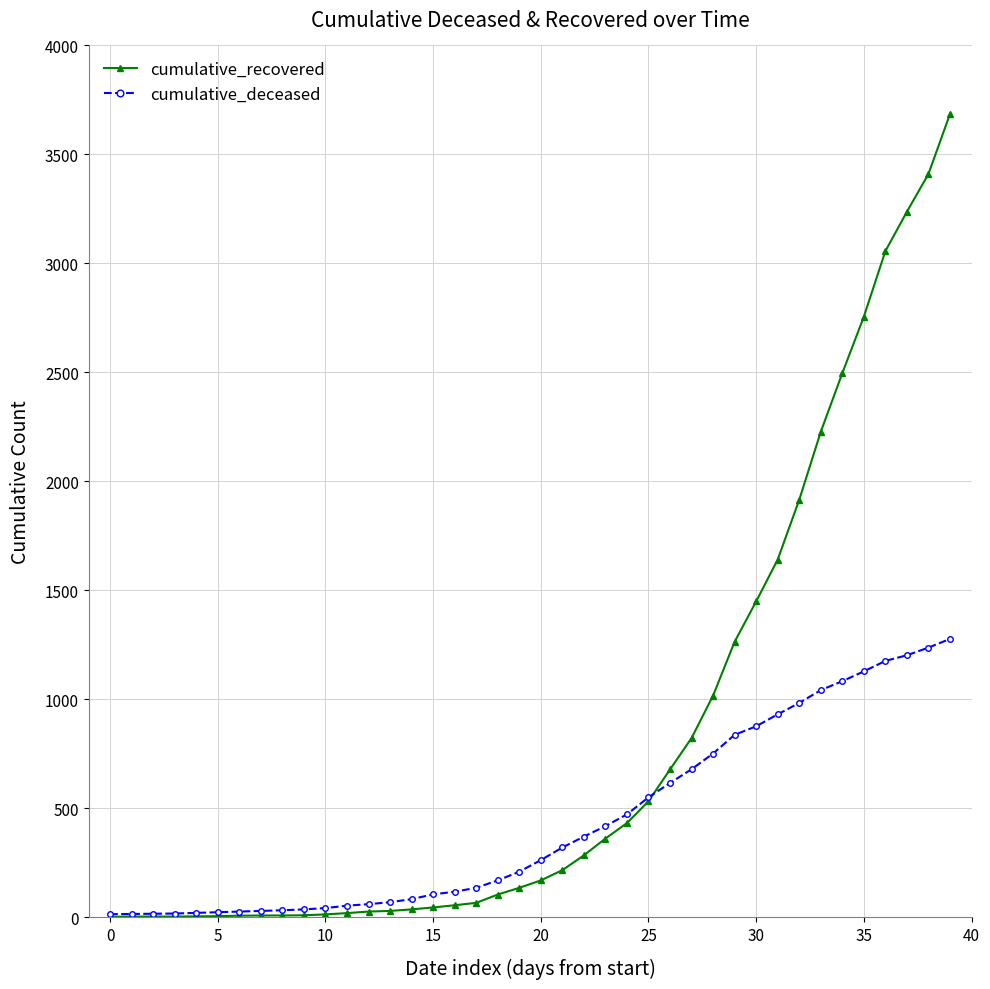

How many distinct data groups are displayed?

2